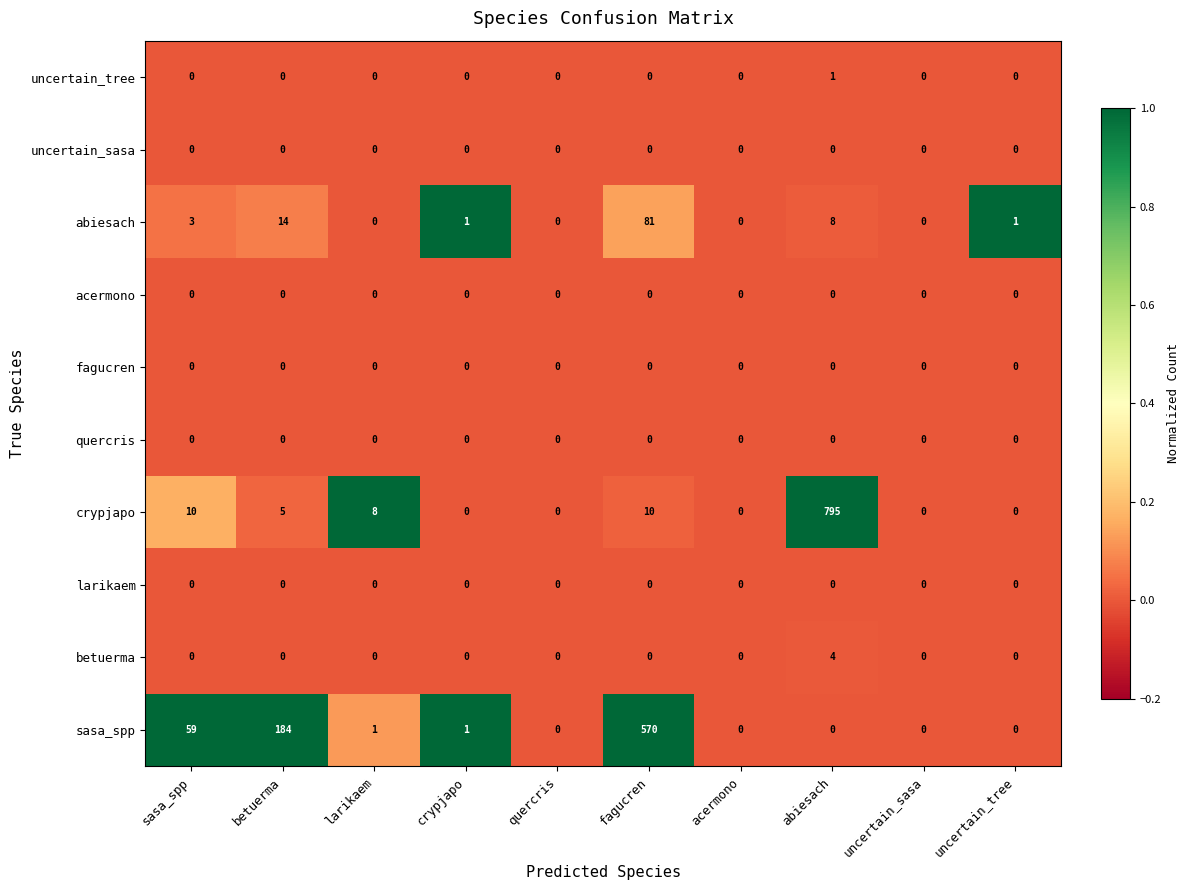

How many values in crypjapo are above zero?

5